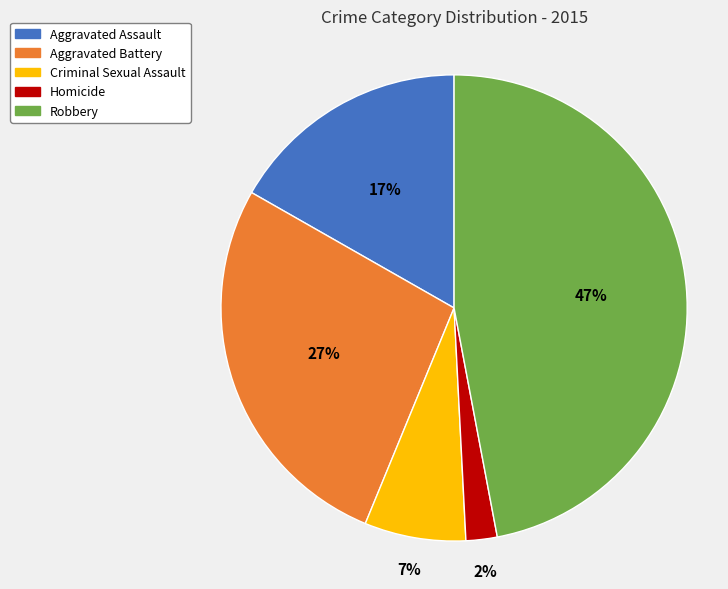

The Robbery slice represents 54% of the pie. True or false?

False